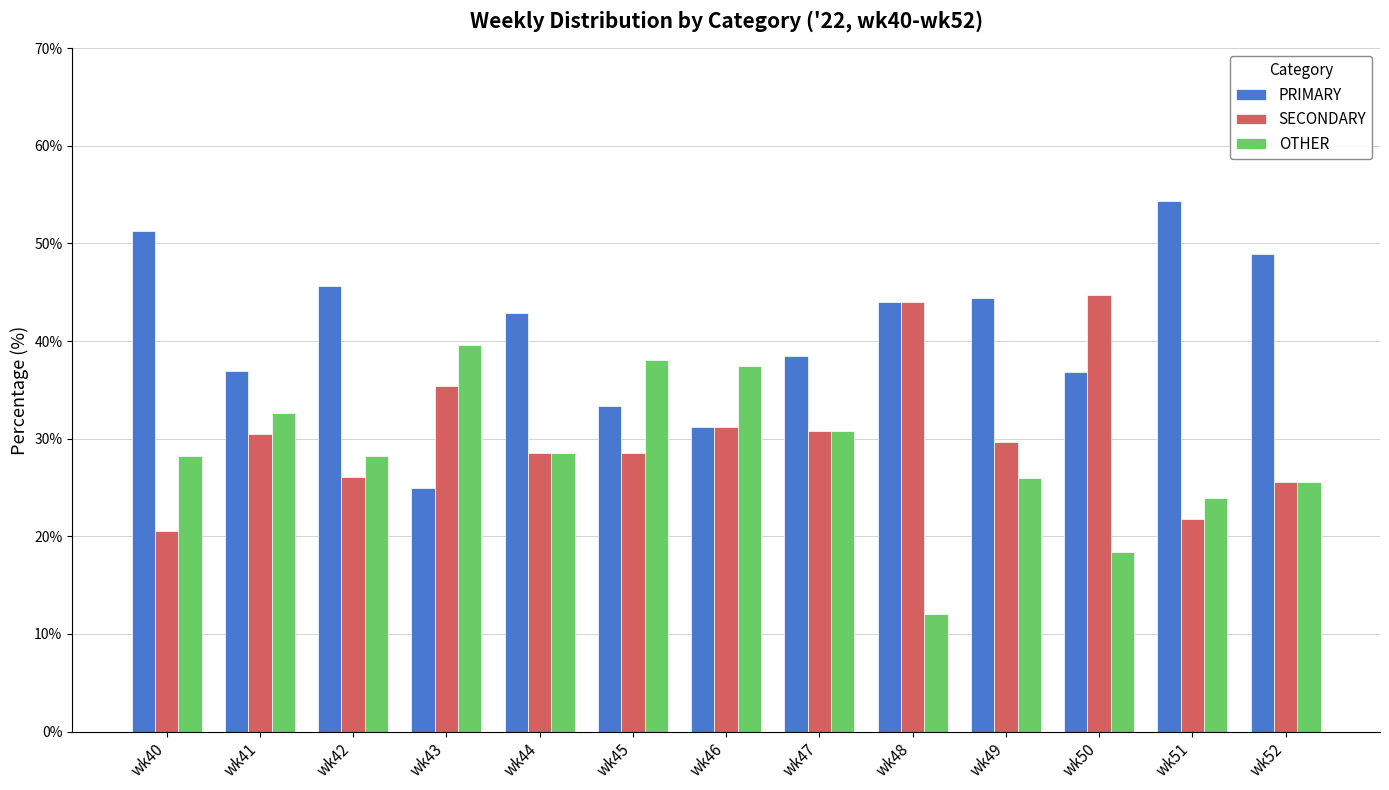

Count the number of data series in this chart.

3